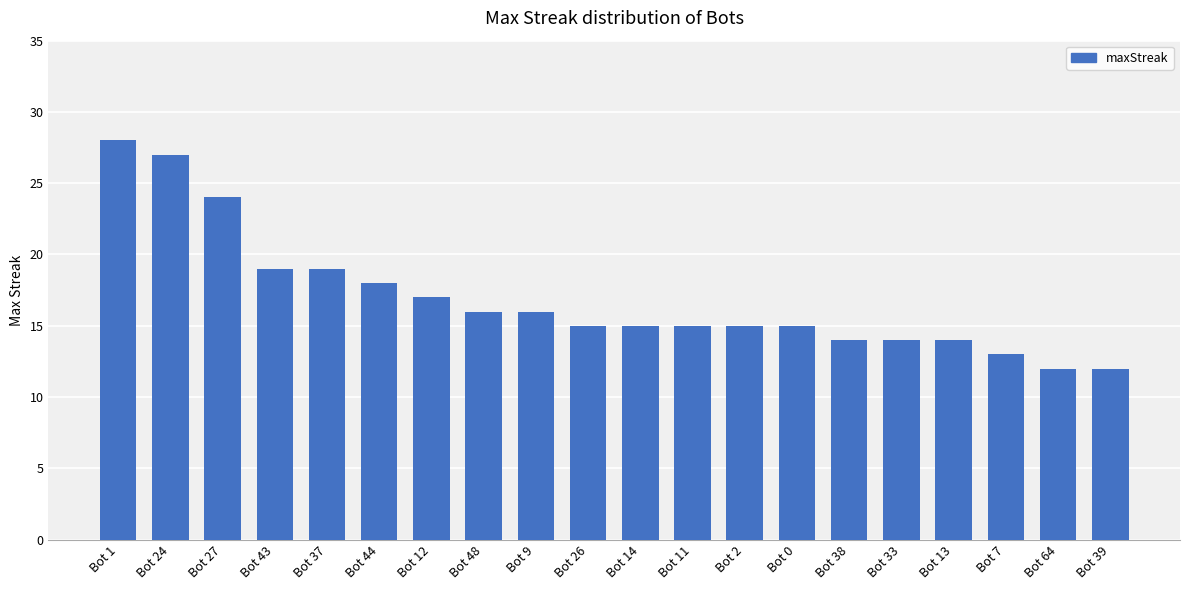

The value at Bot 24 is 15. True or false?

False